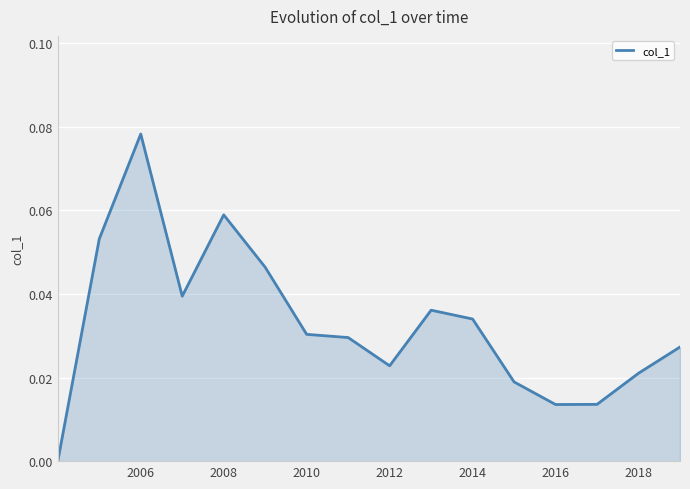

Which label corresponds to the largest value in the chart?

2006